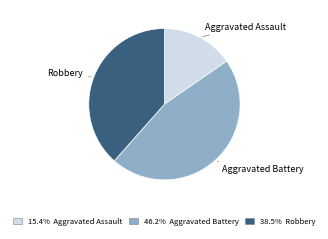

How many slices are in this pie chart?

3